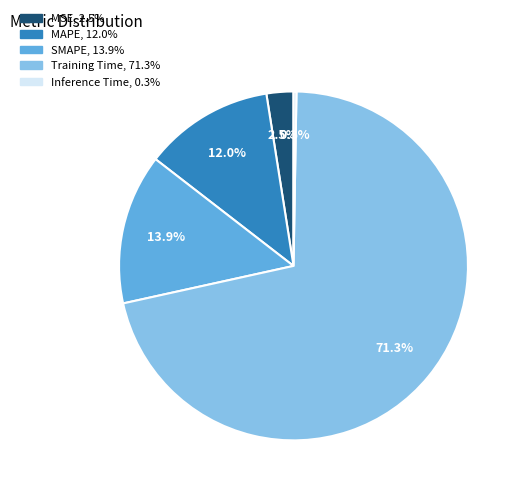

Between MAPE and SMAPE, which is larger?

SMAPE